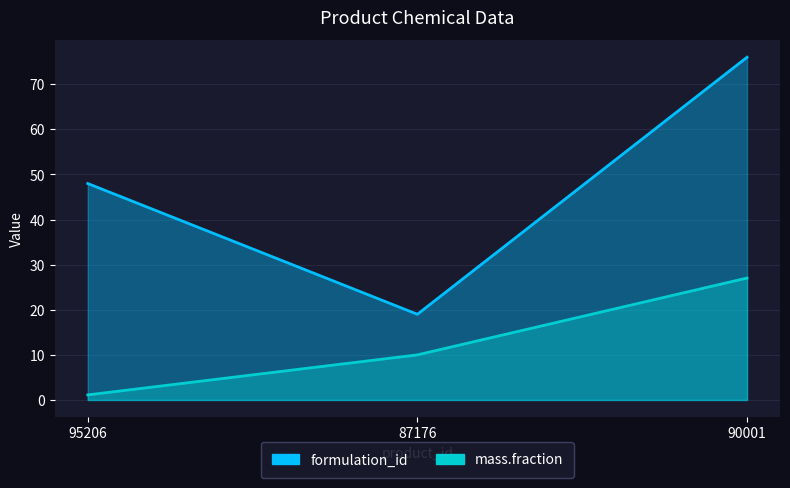

The value of formulation_id at 87176 is 26.2. True or false?

False